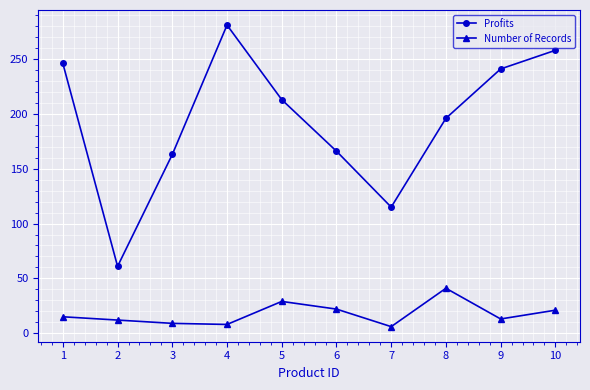

What are all the series names shown in the legend?

Profits, Number of Records